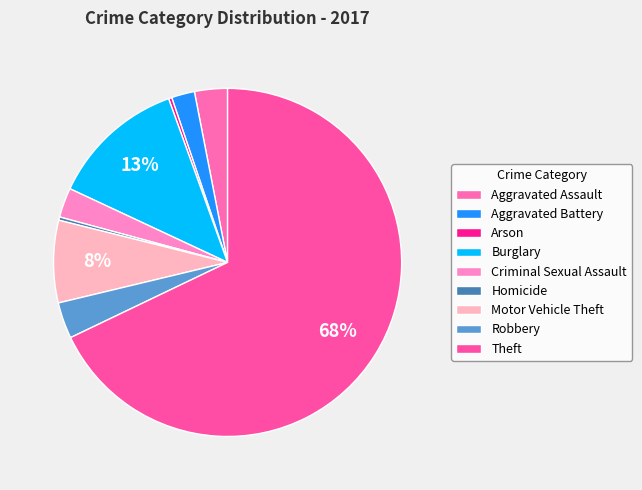

Is Robbery the majority of the pie?

No